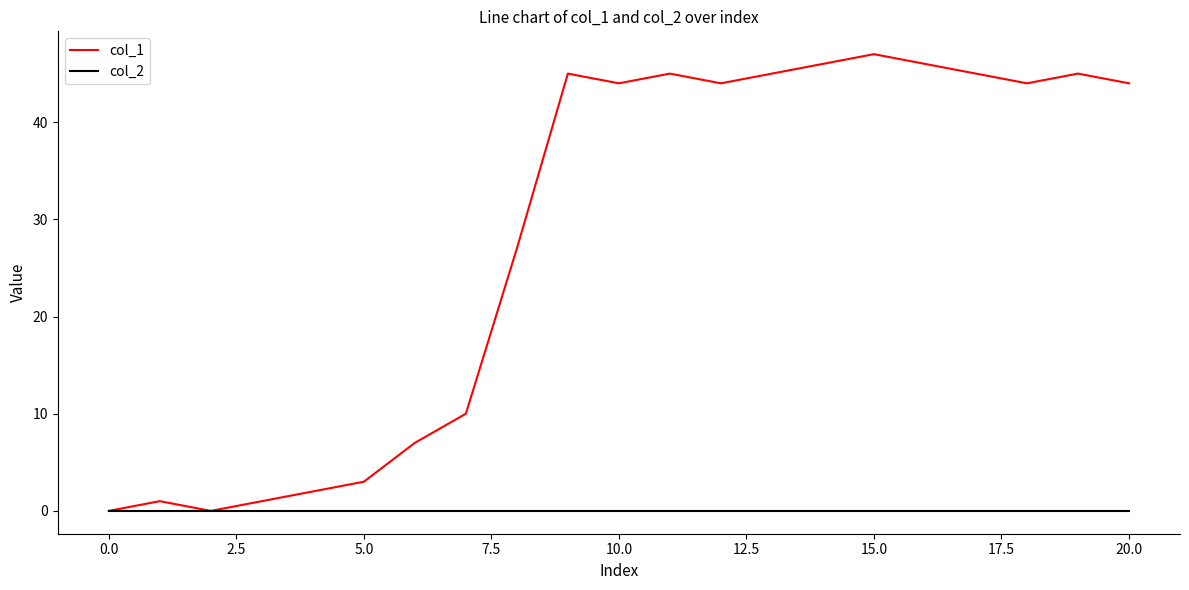

List the series in order of their overall mean, highest first.

col_1, col_2